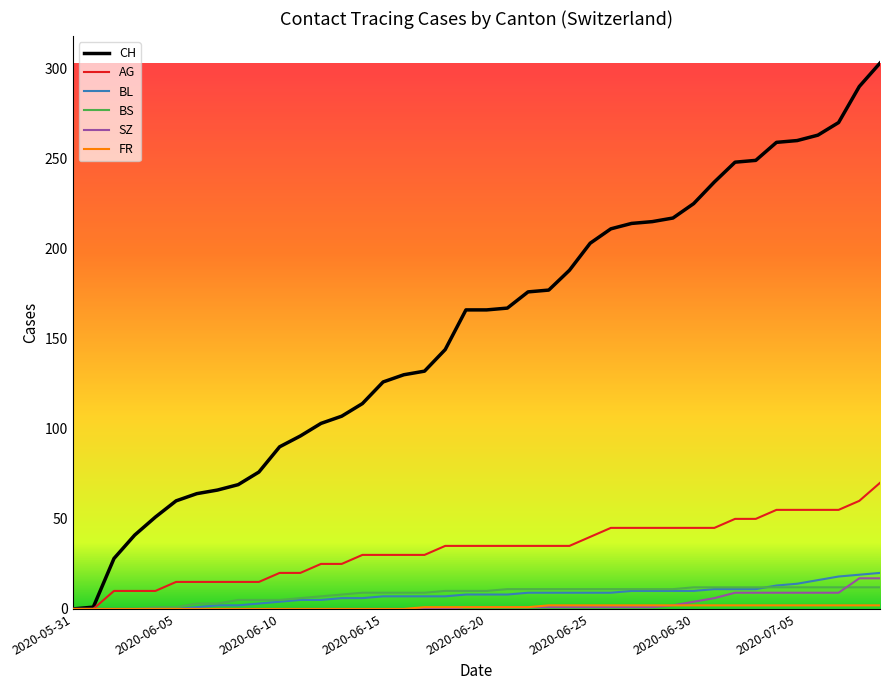

Is this an area chart (filled region under the line)?

No